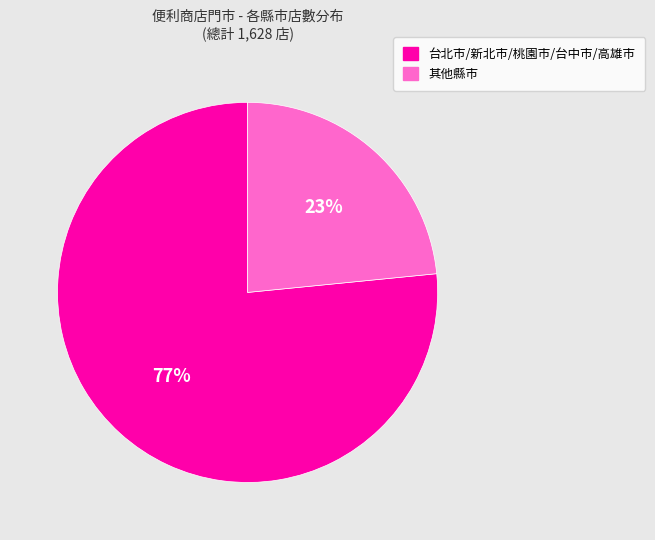

Between 台北市/新北市/桃園市/台中市/高雄市 and 其他縣市, which is larger?

台北市/新北市/桃園市/台中市/高雄市